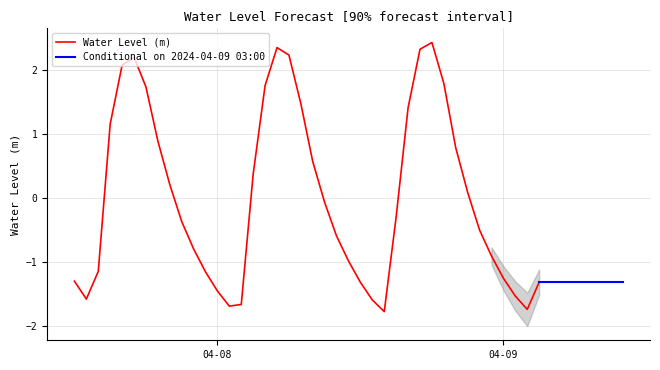

At which label does the data first exceed 0?

2024-04-07 15:00:00